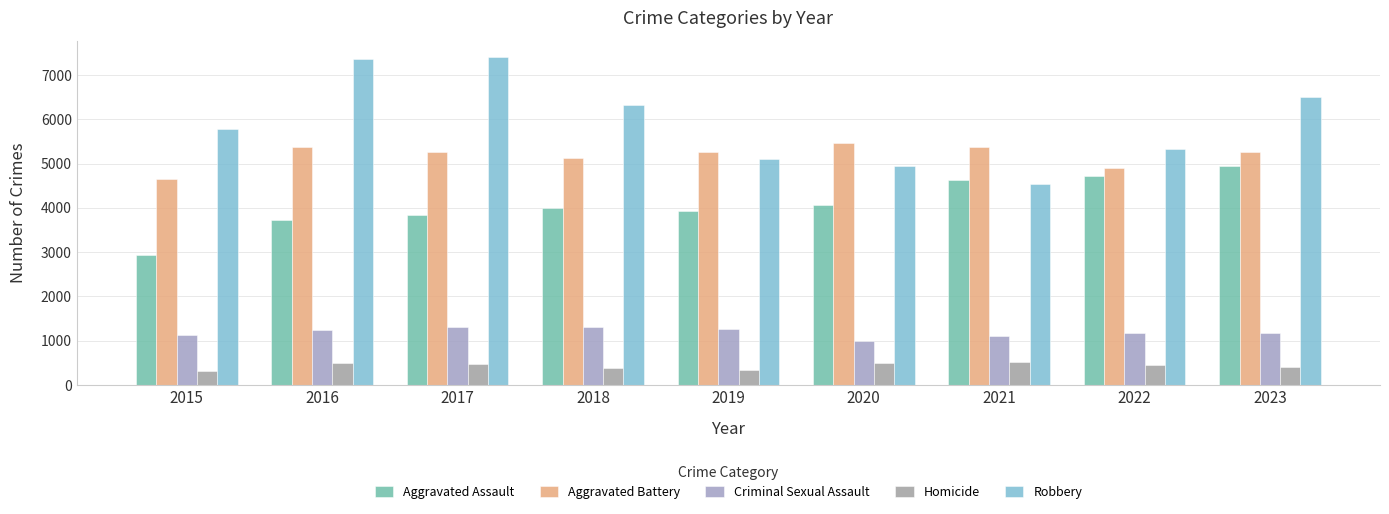

What are all the series names shown in the legend?

Aggravated Assault, Aggravated Battery, Criminal Sexual Assault, Homicide, Robbery